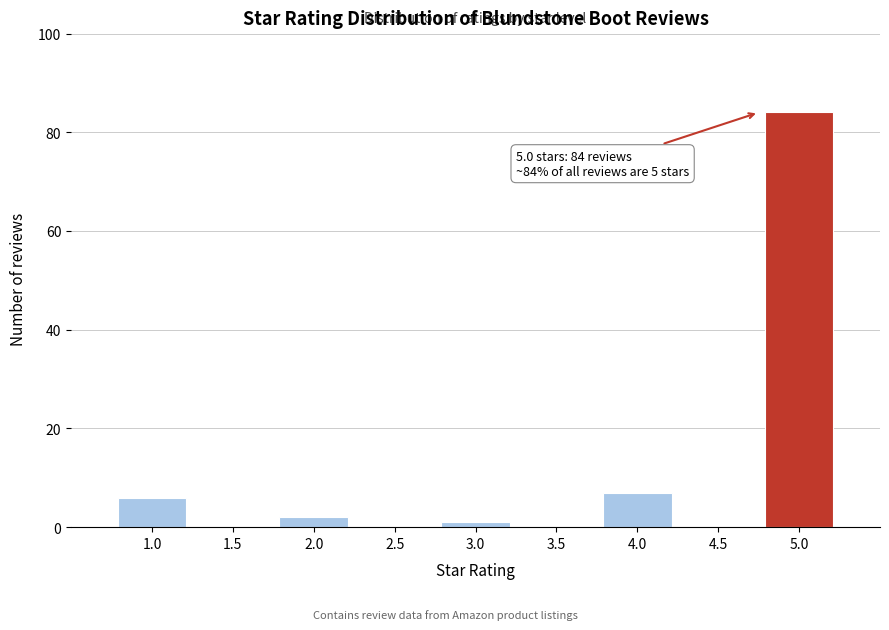

Reading left to right, extract all data points from this chart.

1.0=6	1.5=0	2.0=2	2.5=0	3.0=1	3.5=0	4.0=7	4.5=0	5.0=84